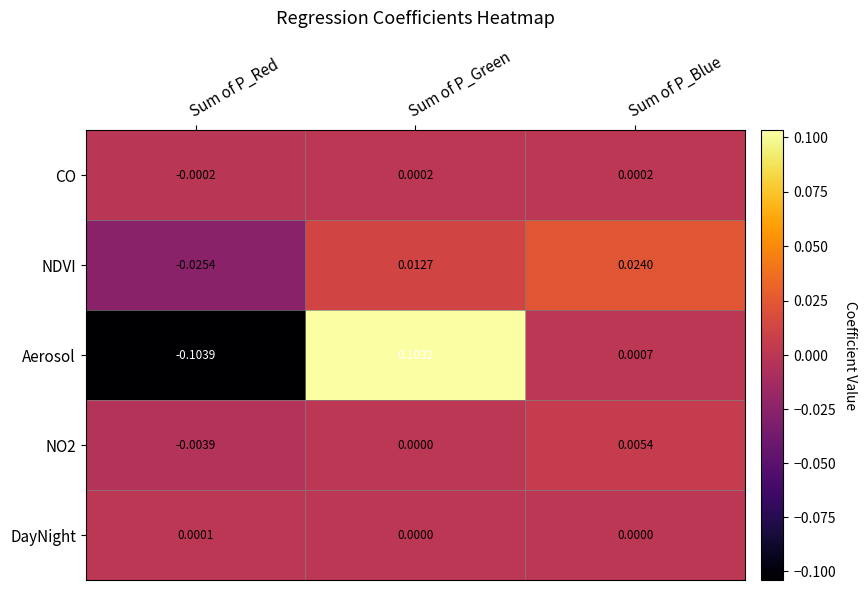

Which series changed the most between Sum of P_Red and Sum of P_Green?

Aerosol